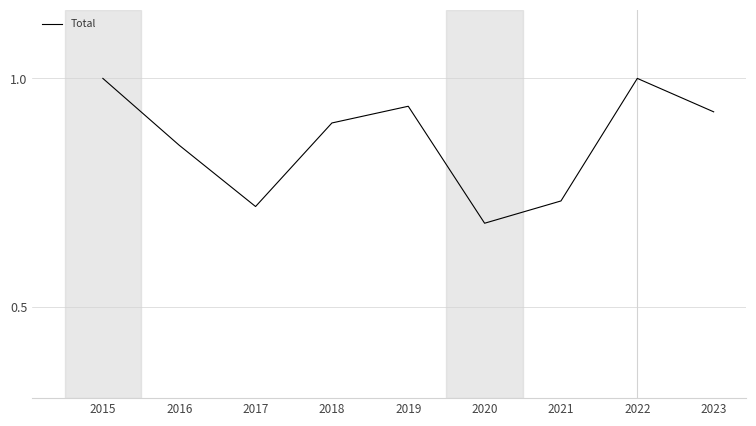

Where is the data nearest to the value 0?

2020